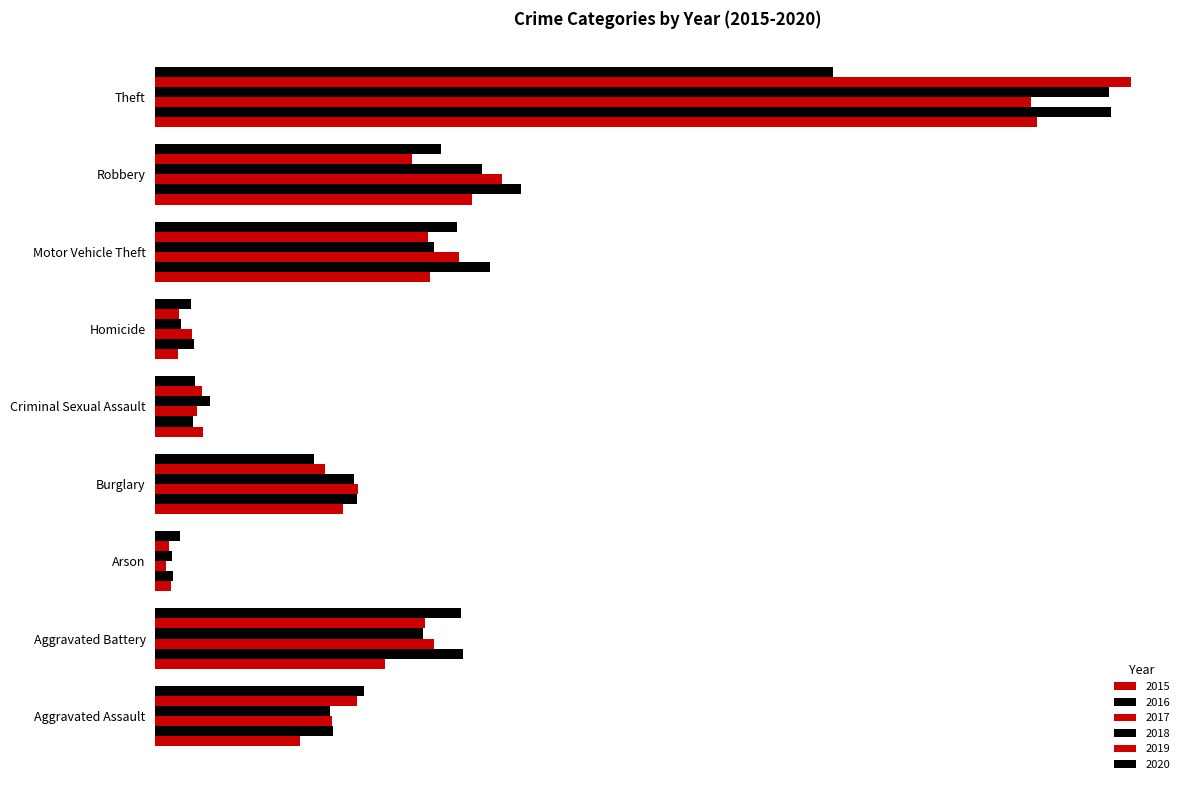

What is the minimum value for 2018?

36